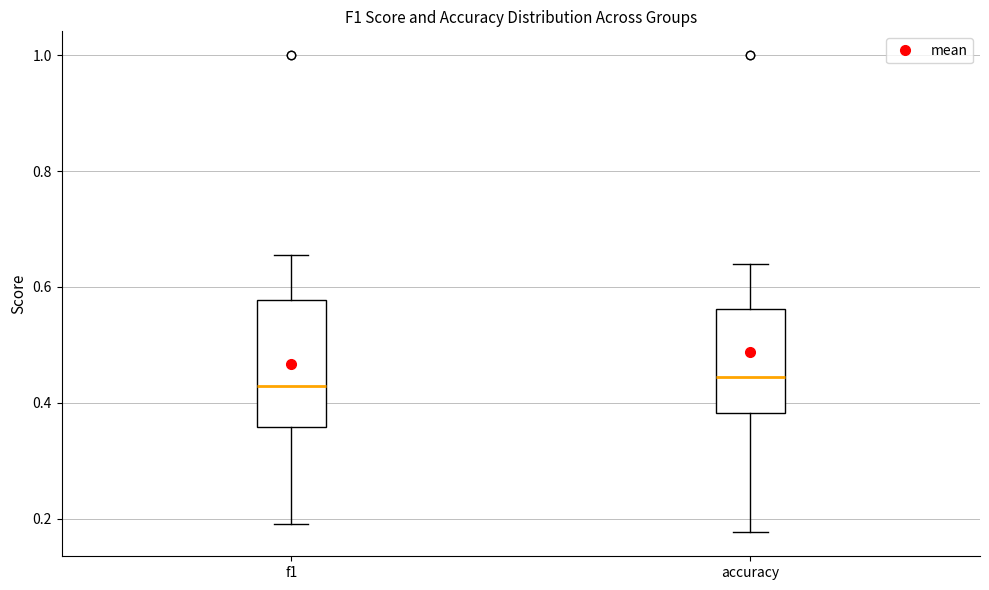

Where is the lower edge of the box for accuracy on the y-axis? The values are not printed on the chart, so give them approximately, as read against the axis.

0.38